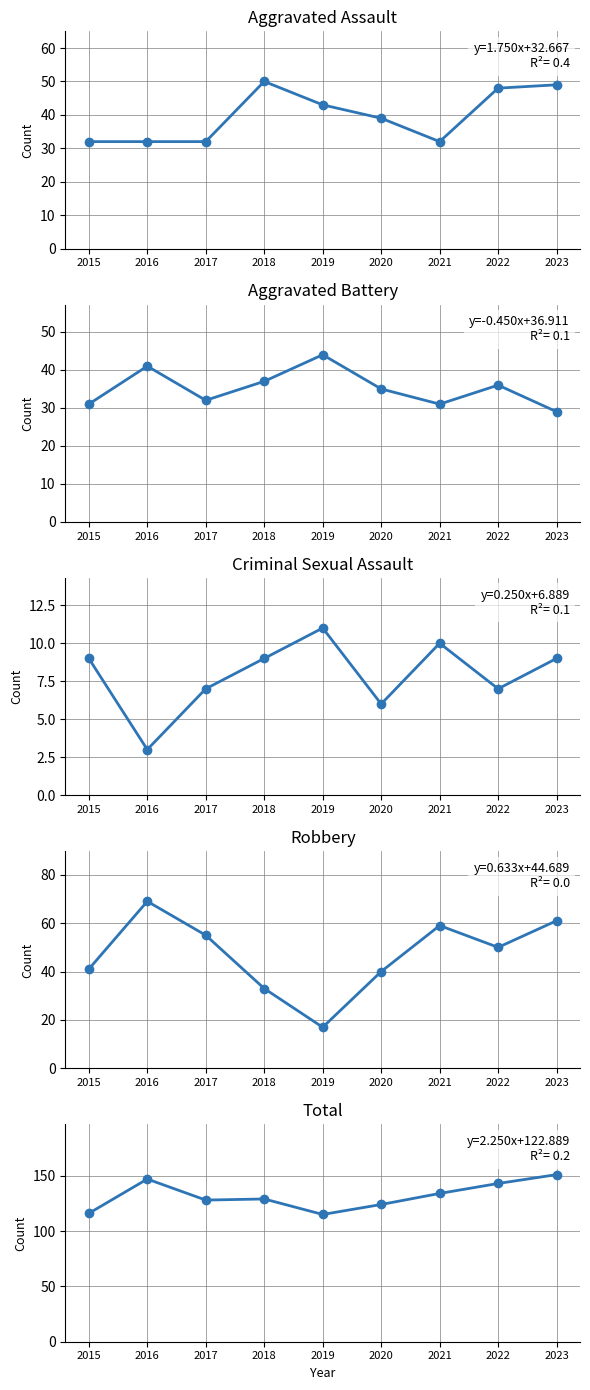

Where does the Aggravated Battery series first go above 35?

2016